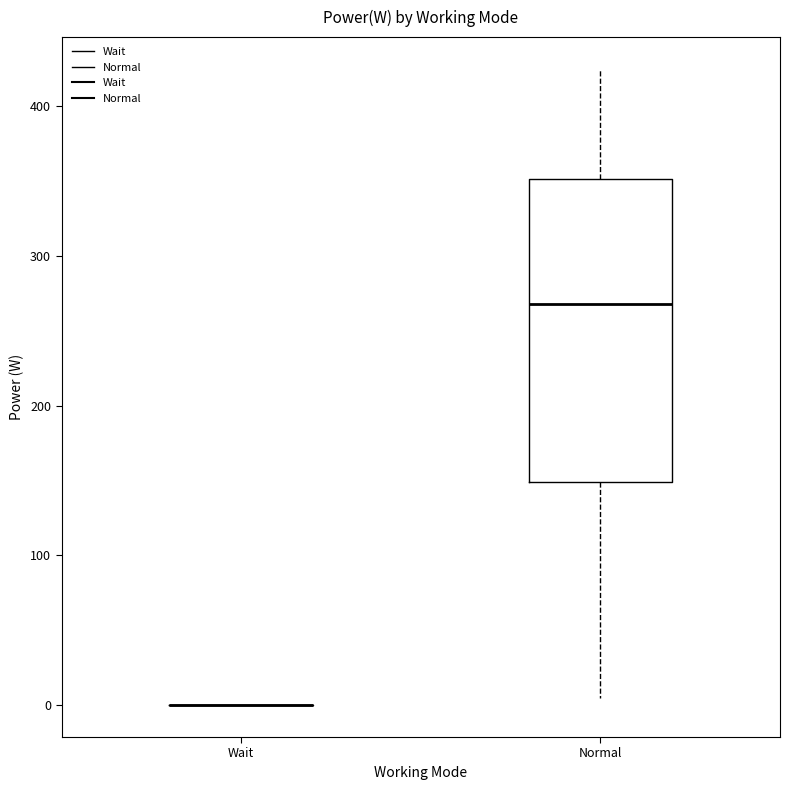

Where does the median line of the box for Normal sit on the y-axis? The values are not printed on the chart, so give them approximately, as read against the axis.

270